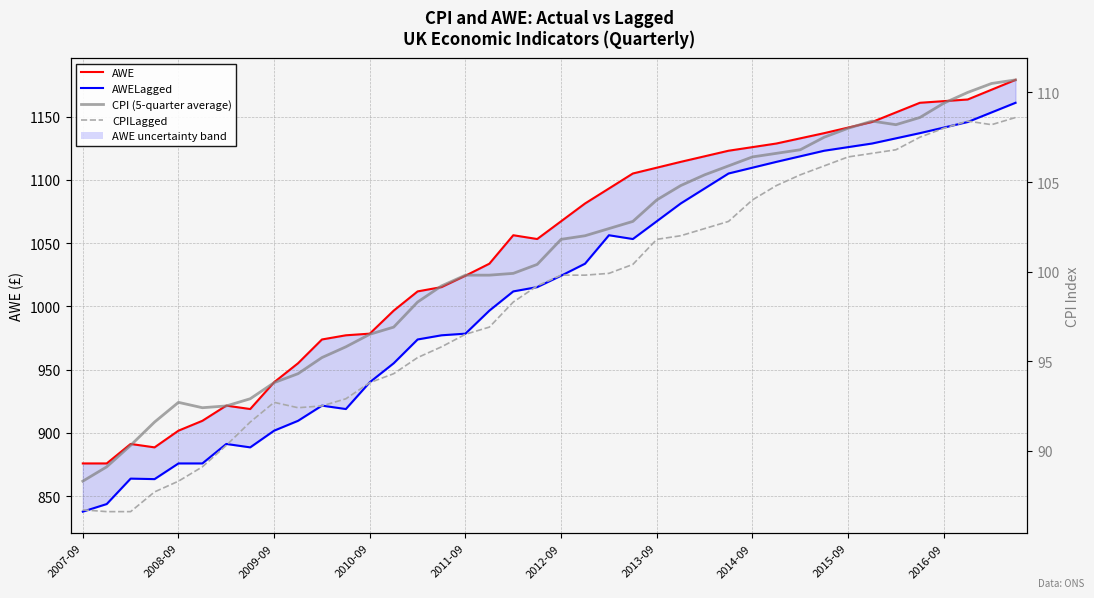

How many data points in CPI (5-quarter average) are above 101?

20